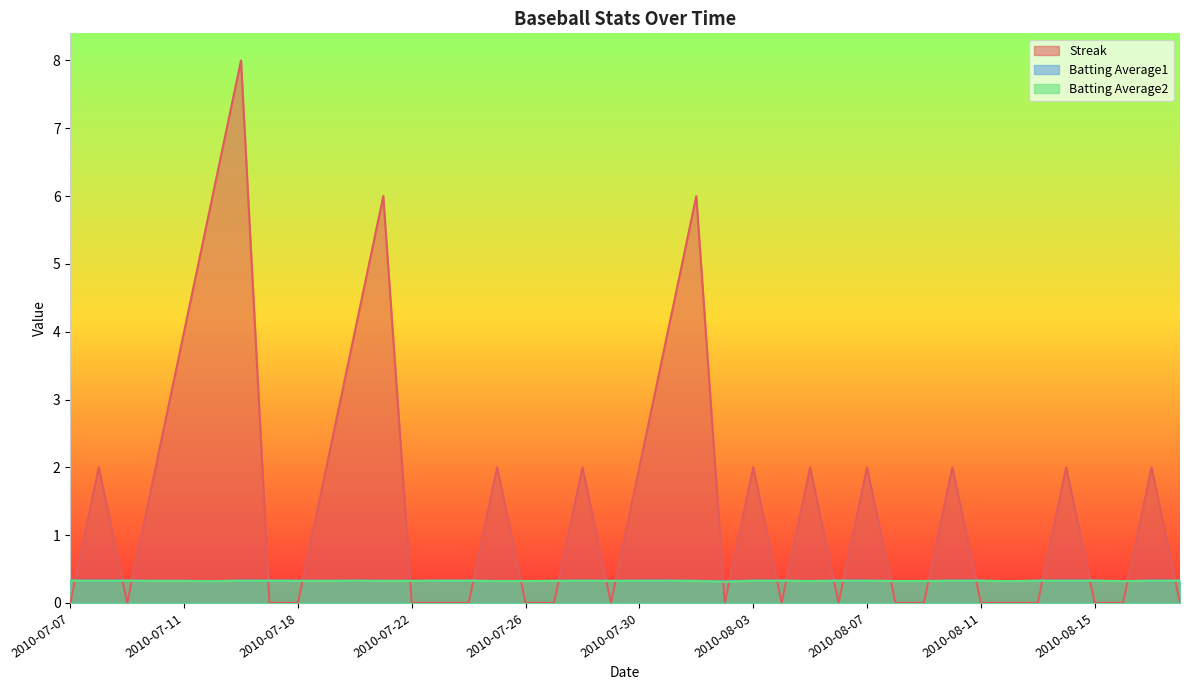

What is the minimum value for Batting Average2?

0.3